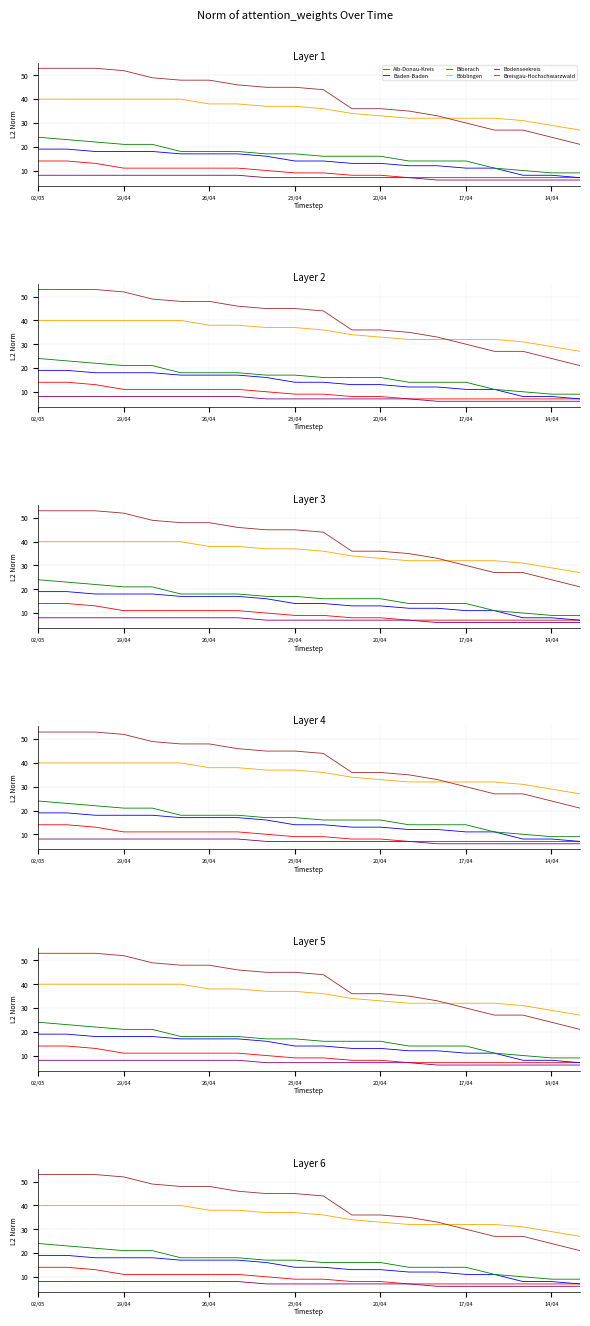

True or false: Alb-Donau-Kreis and Böblingen cross at least once.

False